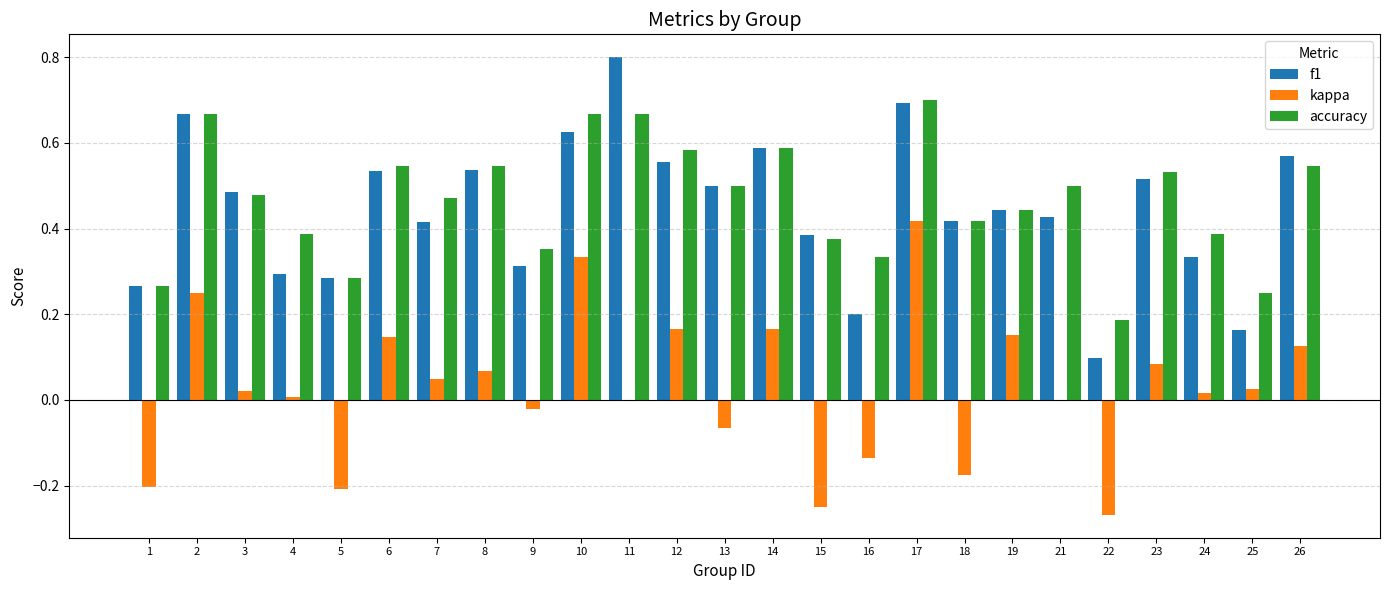

At which category is the sum across all series the highest?

17